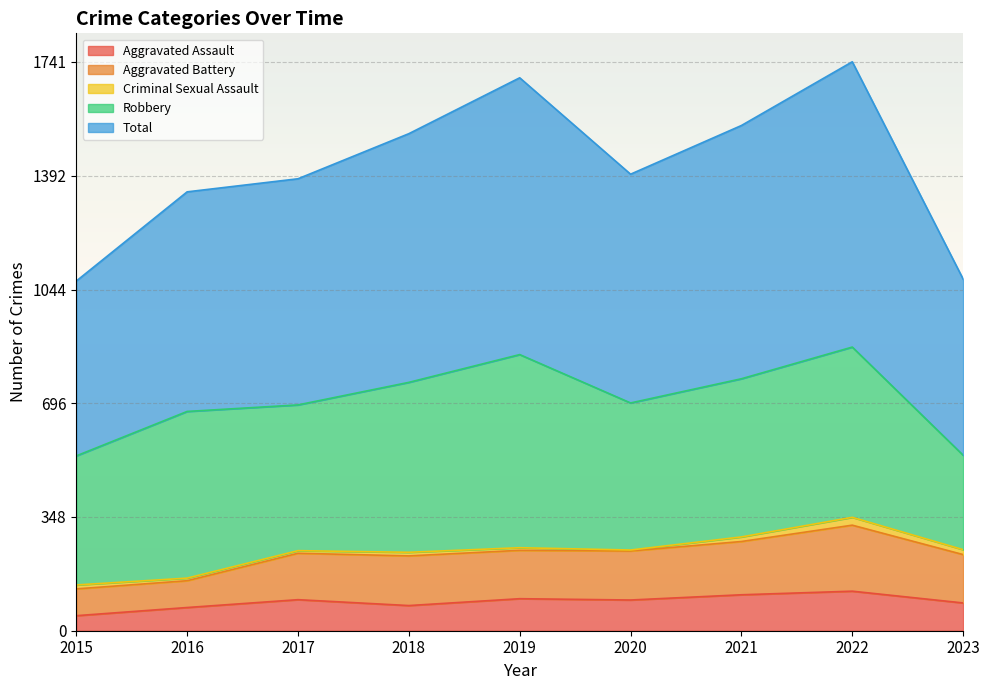

True or false: Aggravated Assault has a value of 46 at 2015.

True